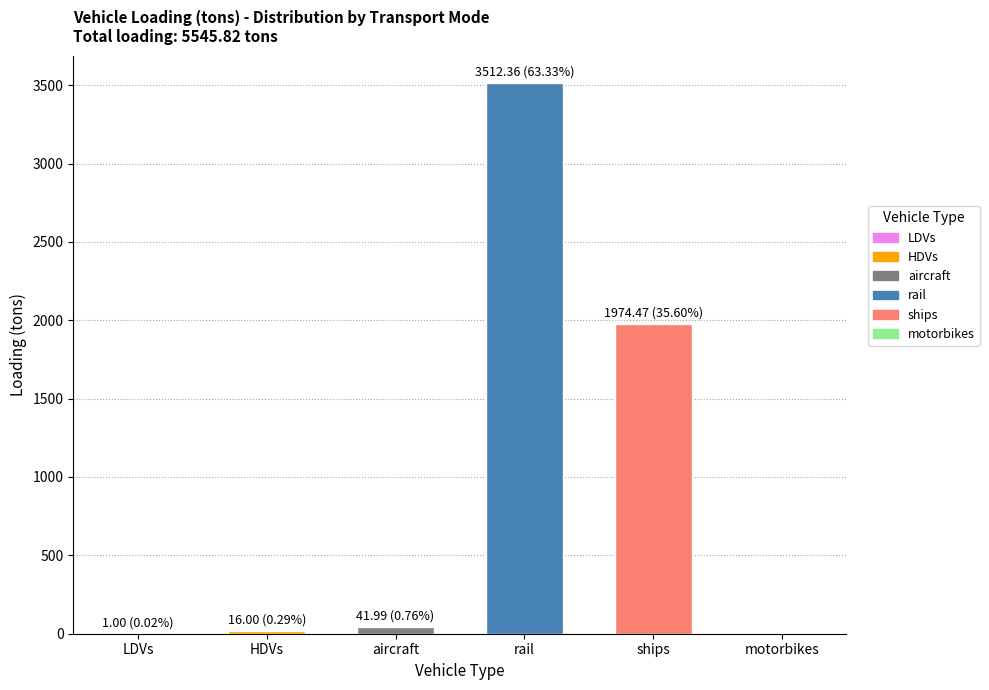

Is it true that the value at motorbikes is 0.0?

True